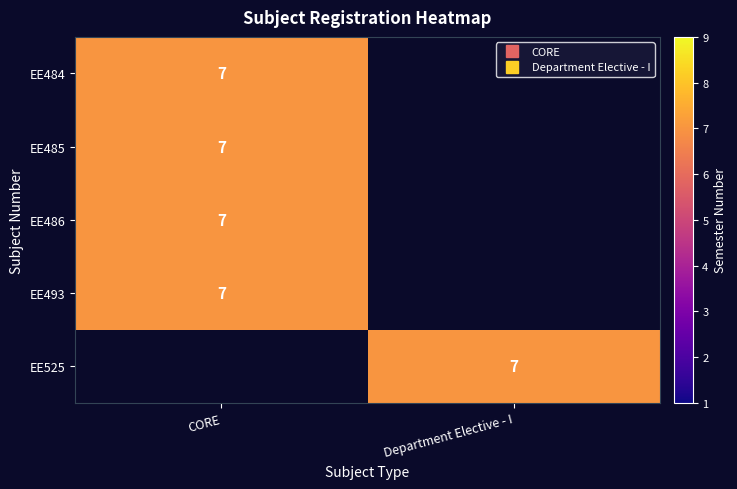

The EE484 series shows 3 at CORE. True or false?

False